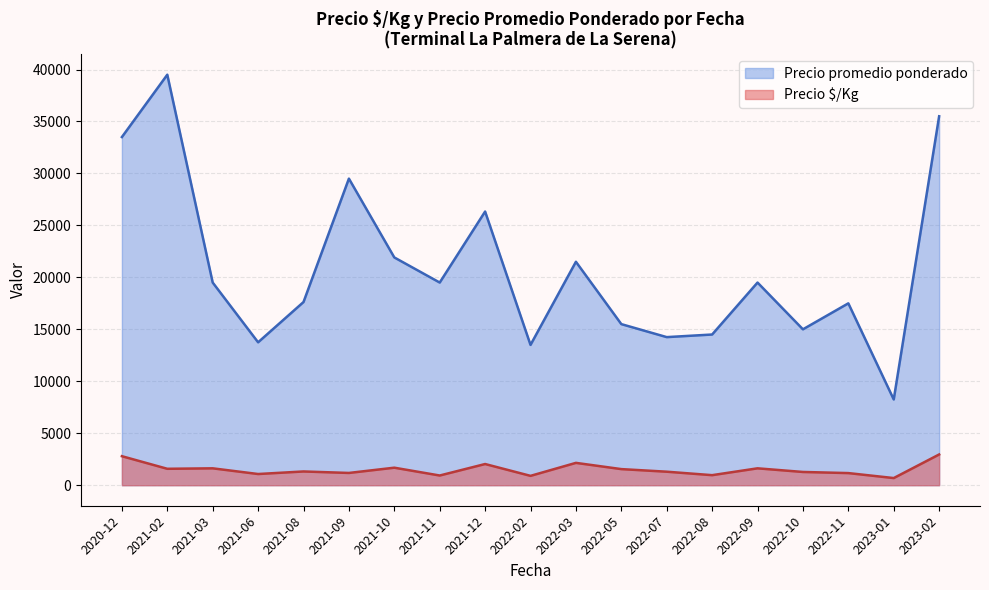

What is the average value of the Precio promedio ponderado series?

20848.7